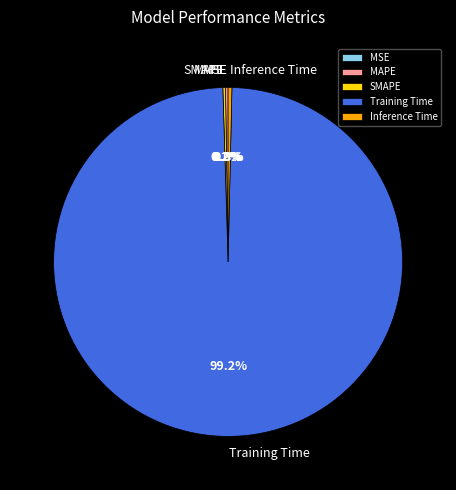

Which category accounts for the majority?

Training Time